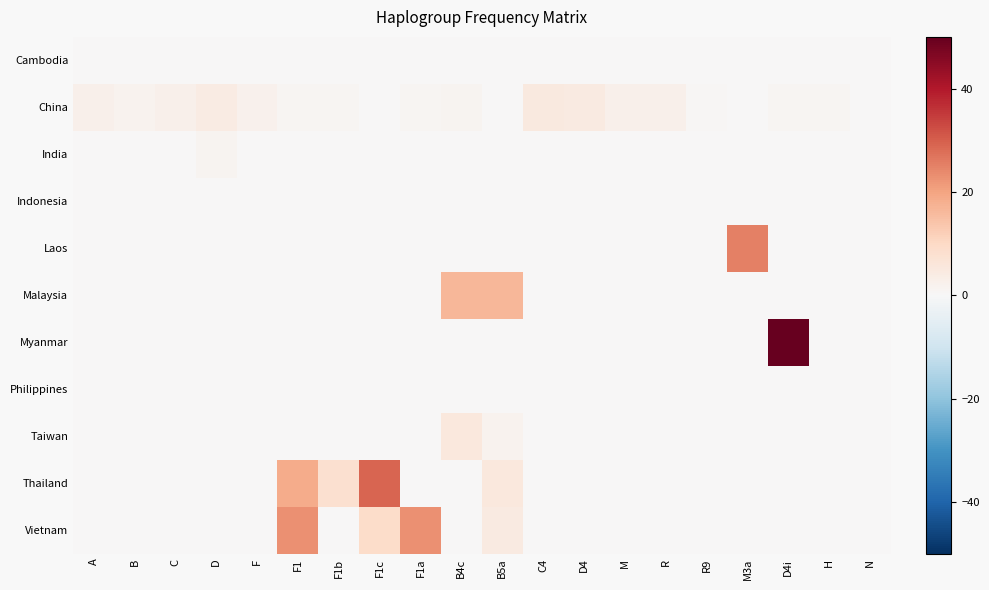

Which series has the largest total across all categories?

Thailand